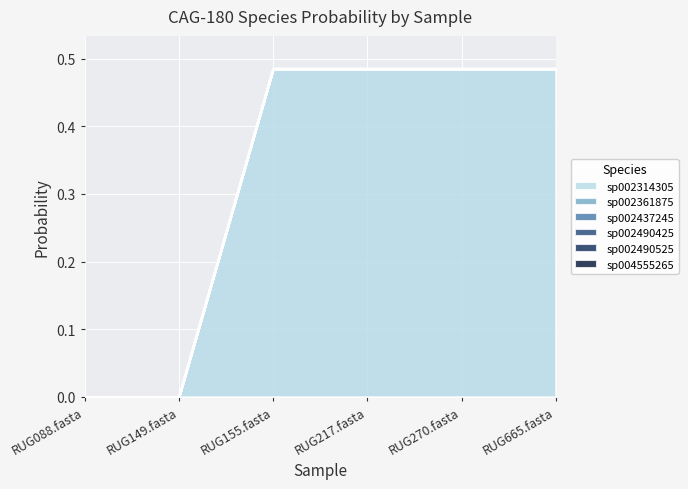

True or false: sp002314305 and sp002437245 intersect in this chart.

False